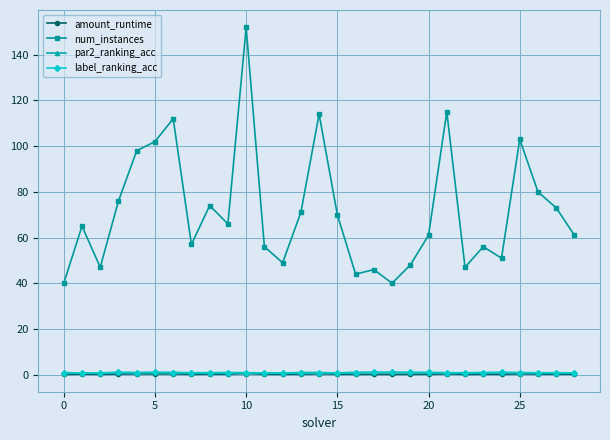

What is the value of the num_instances point at the 13th from the left?

49.0